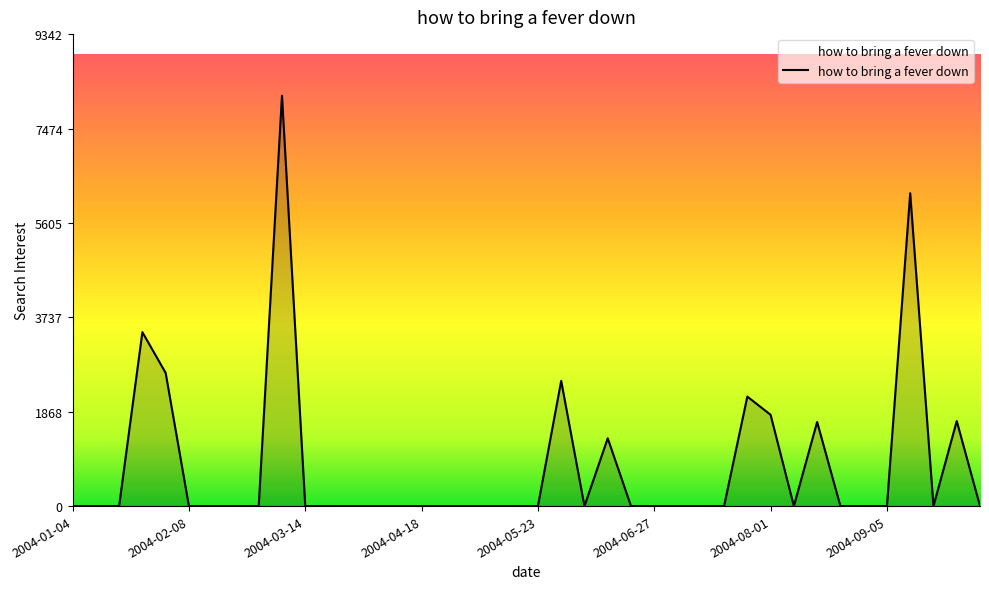

What is the difference between the maximum and minimum values?

8123.4